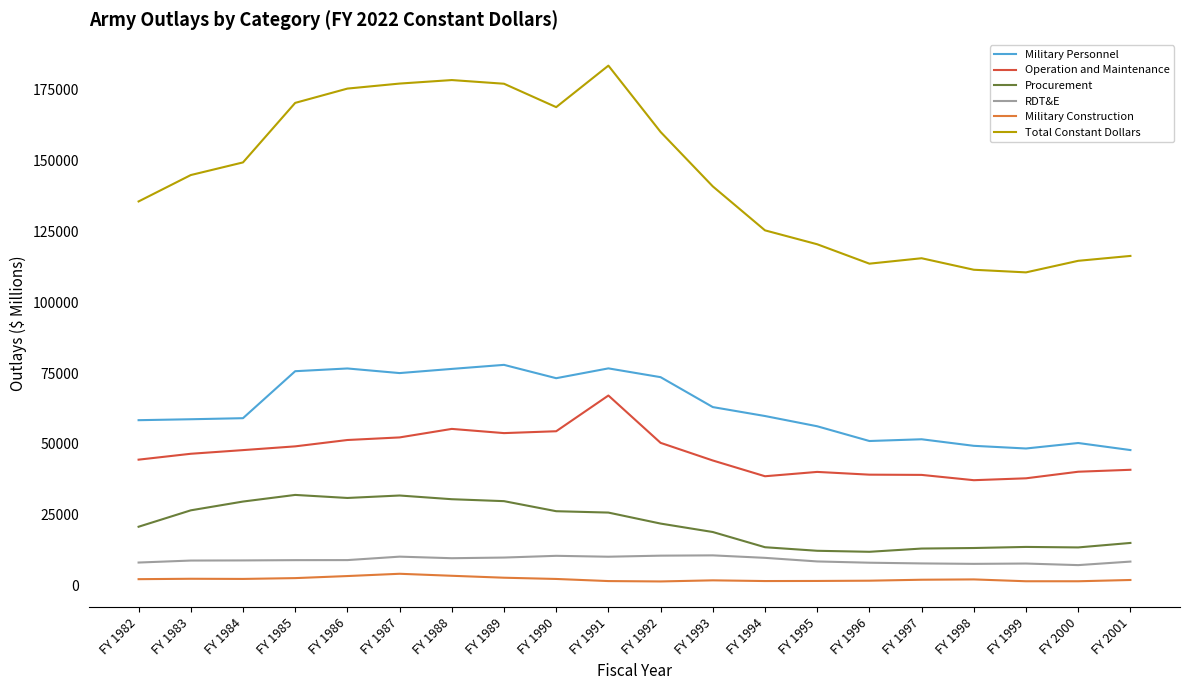

What are all the series names shown in the legend?

Military Personnel, Operation and Maintenance, Procurement, RDT&E, Military Construction, Total Constant Dollars